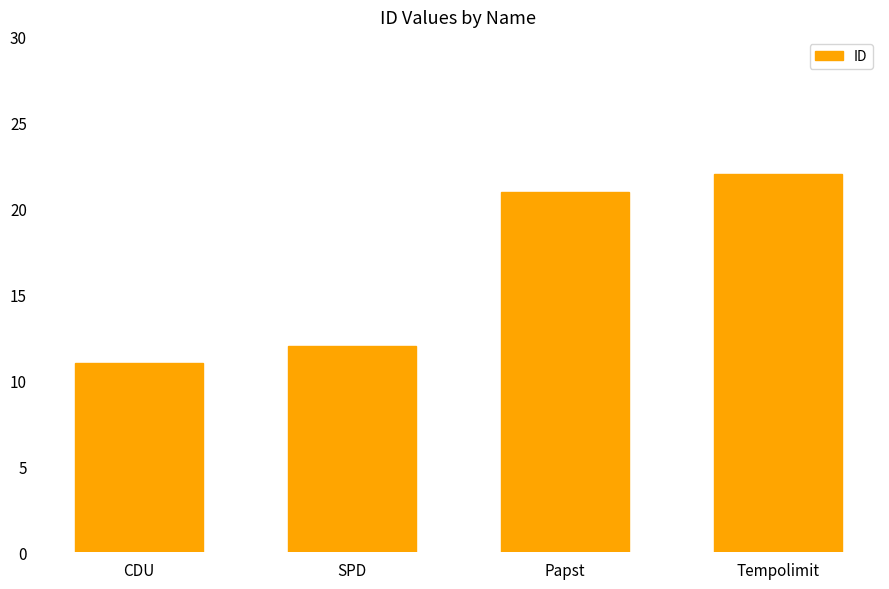

How many bars are there in total?

4